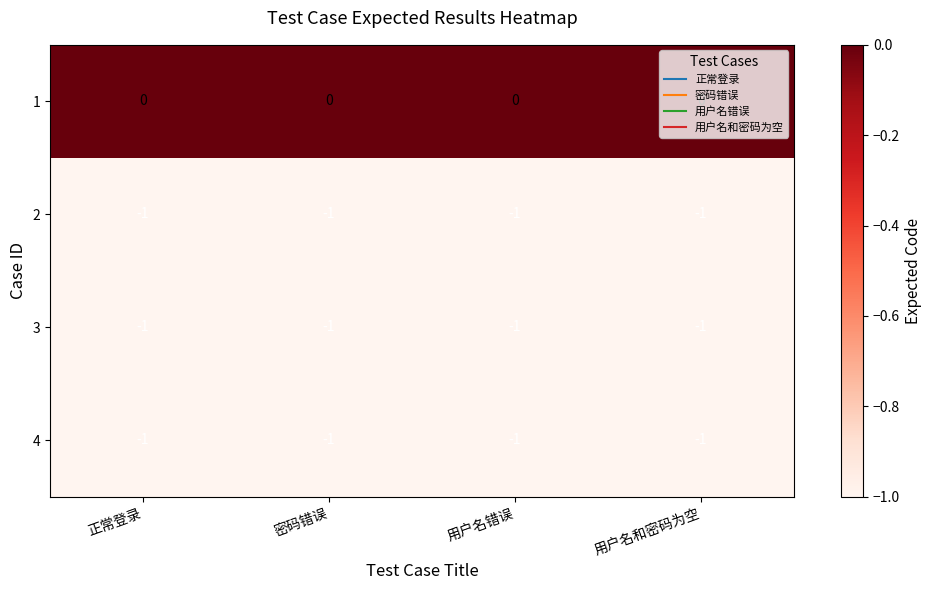

True or false: 2 has a value of -1 at 用户名和密码为空.

True